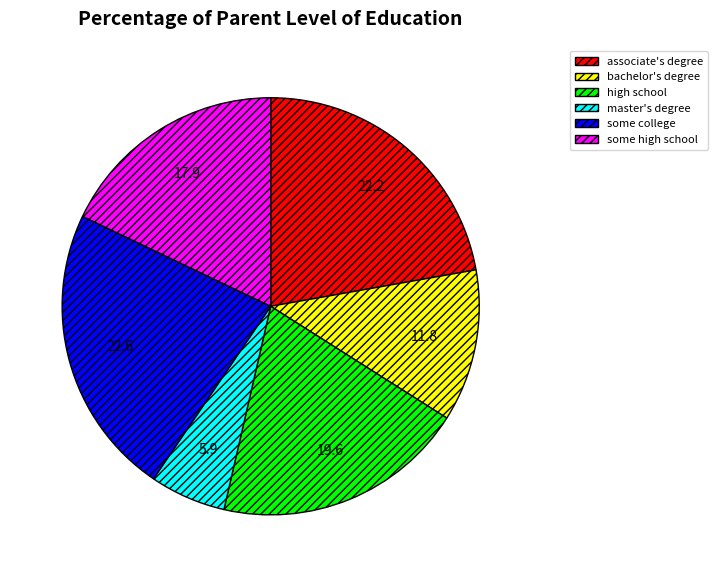

The high school slice represents 14% of the pie. True or false?

False